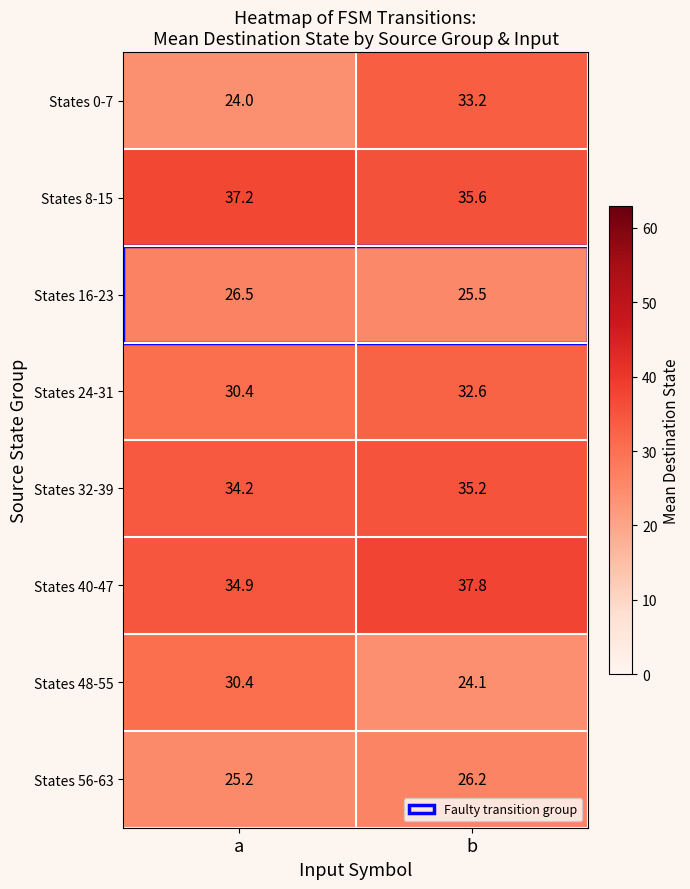

What is the sum of all States 8-15 values?

72.8